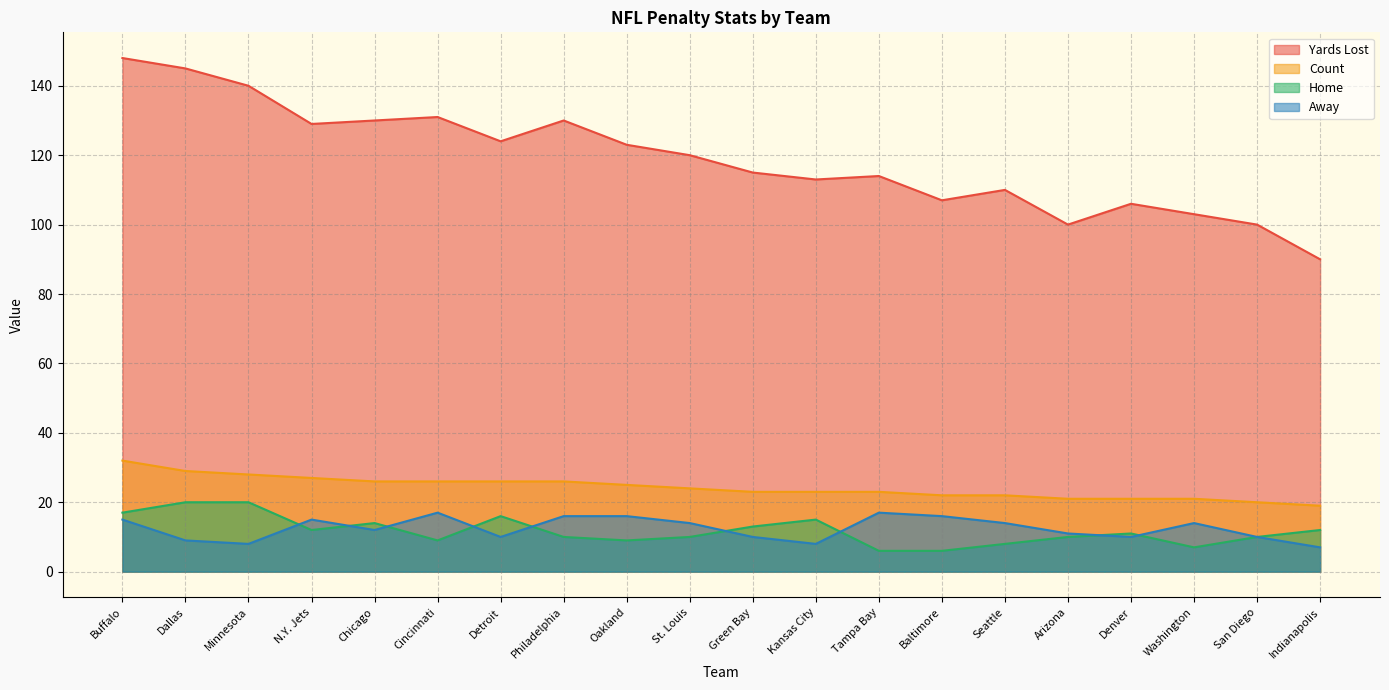

True or false: Yards Lost and Count intersect in this chart.

False